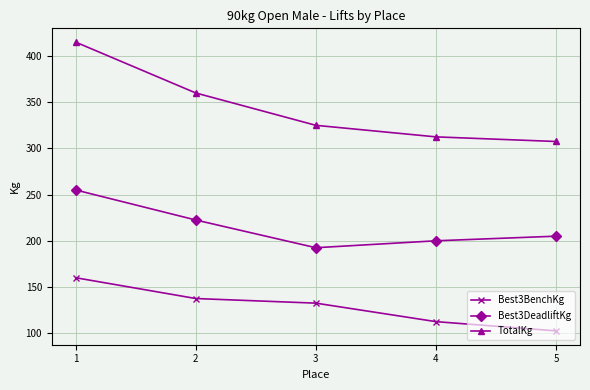

What is the smallest value displayed?

102.5